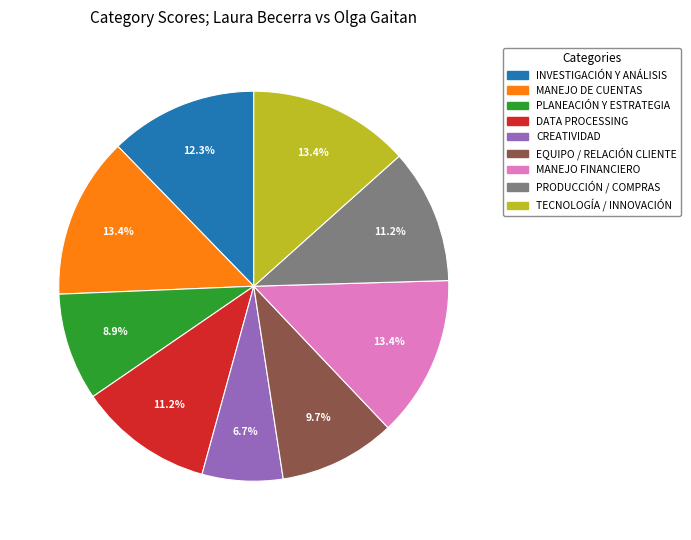

The EQUIPO / RELACIÓN CLIENTE slice represents 1% of the pie. True or false?

False